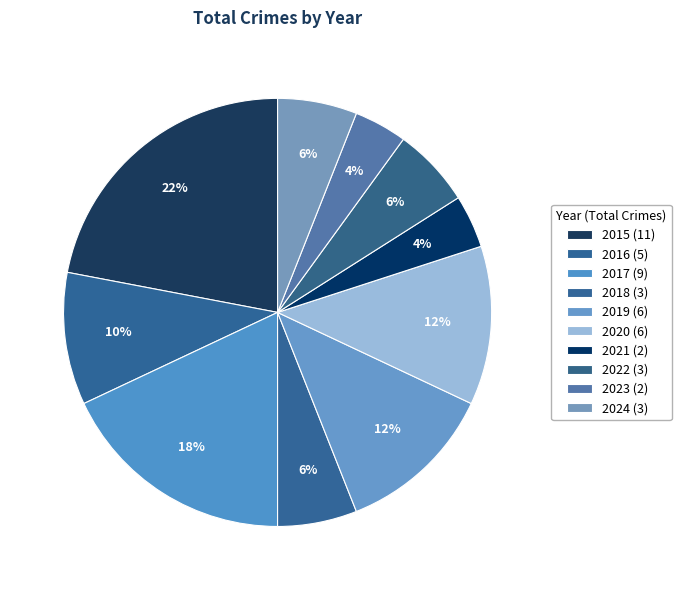

Between 2022 and 2024, which is larger?

2022